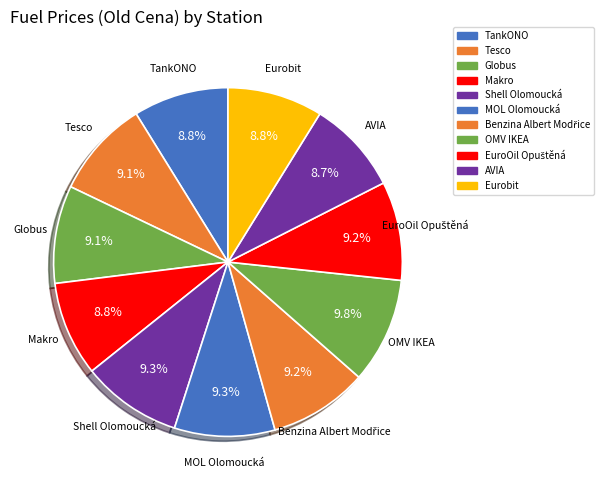

Is it true that TankONO is 9% of the pie?

True